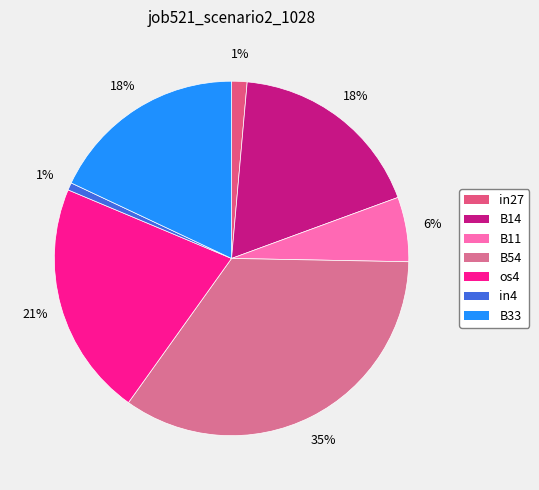

How many segments does this pie chart have?

7